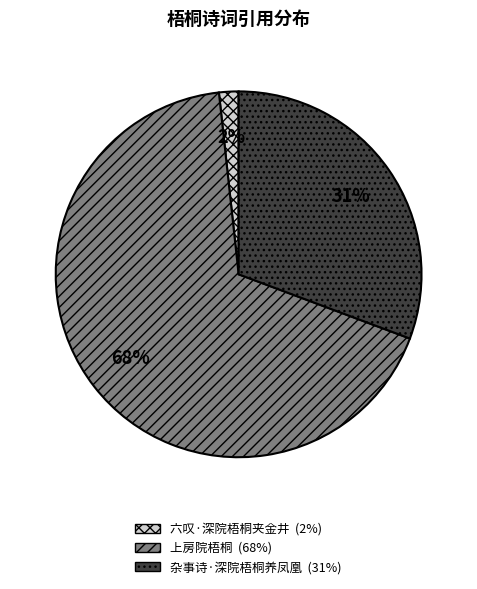

True or false: 杂事诗·深院梧桐养凤凰 accounts for 23% of the total.

False